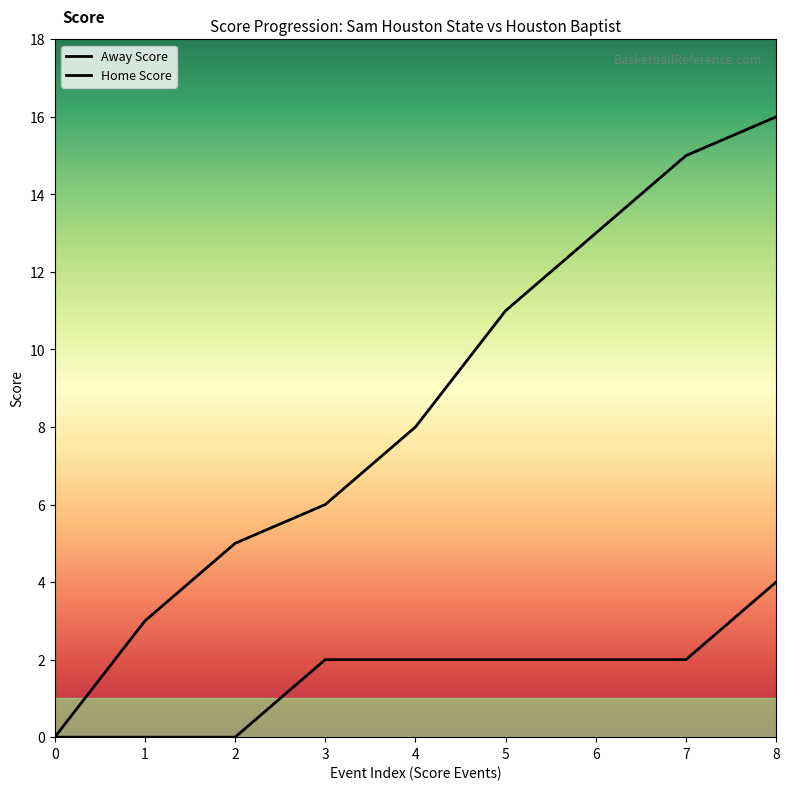

What is the difference between the second highest and second lowest values in the Away Score series?

12